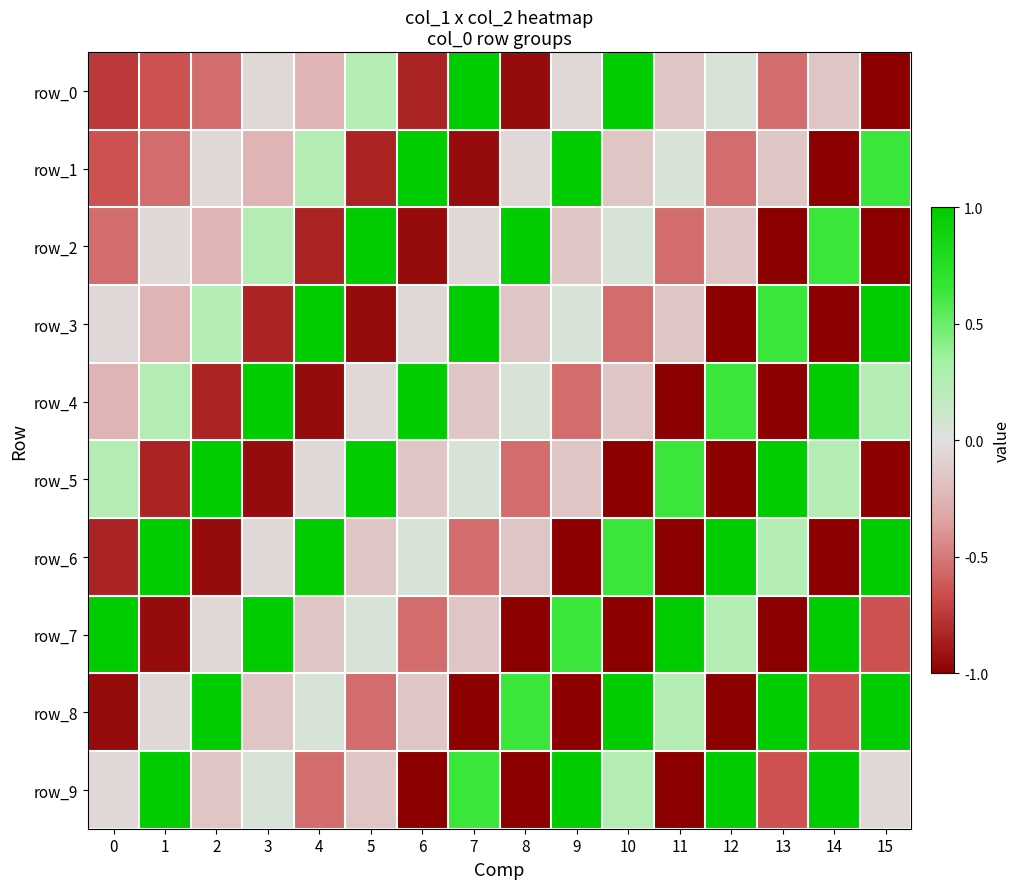

Reading right to left, extract all data points from this chart.

row_0: 15=-1.0	14=-0.1	13=-0.5	12=0.0	11=-0.1	10=1.0	9=-0.0	8=-0.9	7=1.0	6=-0.8	5=0.2	4=-0.2	3=-0.0	2=-0.5	1=-0.6	0=-0.7
row_1: 15=0.6	14=-1.0	13=-0.1	12=-0.5	11=0.0	10=-0.1	9=1.0	8=-0.0	7=-0.9	6=1.0	5=-0.8	4=0.2	3=-0.2	2=-0.0	1=-0.5	0=-0.6
row_2: 15=-1.0	14=0.6	13=-1.0	12=-0.1	11=-0.5	10=0.0	9=-0.1	8=1.0	7=-0.0	6=-0.9	5=1.0	4=-0.8	3=0.2	2=-0.2	1=-0.0	0=-0.5
row_3: 15=1.0	14=-1.0	13=0.6	12=-1.0	11=-0.1	10=-0.5	9=0.0	8=-0.1	7=1.0	6=-0.0	5=-0.9	4=1.0	3=-0.8	2=0.2	1=-0.2	0=-0.0
row_4: 15=0.2	14=1.0	13=-1.0	12=0.6	11=-1.0	10=-0.1	9=-0.5	8=0.0	7=-0.1	6=1.0	5=-0.0	4=-0.9	3=1.0	2=-0.8	1=0.2	0=-0.2
row_5: 15=-1.0	14=0.2	13=1.0	12=-1.0	11=0.6	10=-1.0	9=-0.1	8=-0.5	7=0.0	6=-0.1	5=1.0	4=-0.0	3=-0.9	2=1.0	1=-0.8	0=0.2
row_6: 15=1.0	14=-1.0	13=0.2	12=1.0	11=-1.0	10=0.6	9=-1.0	8=-0.1	7=-0.5	6=0.0	5=-0.1	4=1.0	3=-0.0	2=-0.9	1=1.0	0=-0.8
row_7: 15=-0.6	14=1.0	13=-1.0	12=0.2	11=1.0	10=-1.0	9=0.6	8=-1.0	7=-0.1	6=-0.5	5=0.0	4=-0.1	3=1.0	2=-0.0	1=-0.9	0=1.0
row_8: 15=1.0	14=-0.6	13=1.0	12=-1.0	11=0.2	10=1.0	9=-1.0	8=0.6	7=-1.0	6=-0.1	5=-0.5	4=0.0	3=-0.1	2=1.0	1=-0.0	0=-0.9
row_9: 15=-0.0	14=1.0	13=-0.6	12=1.0	11=-1.0	10=0.2	9=1.0	8=-1.0	7=0.6	6=-1.0	5=-0.1	4=-0.5	3=0.0	2=-0.1	1=1.0	0=-0.0